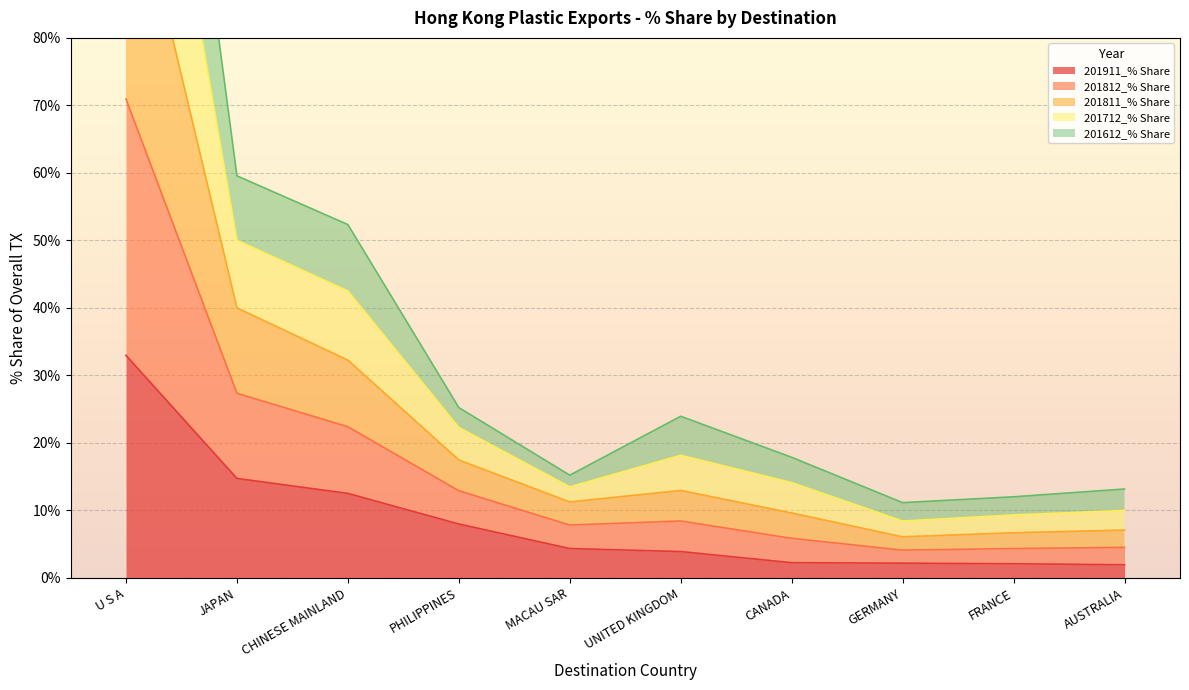

What is the label of the 7th point from the left?

CANADA